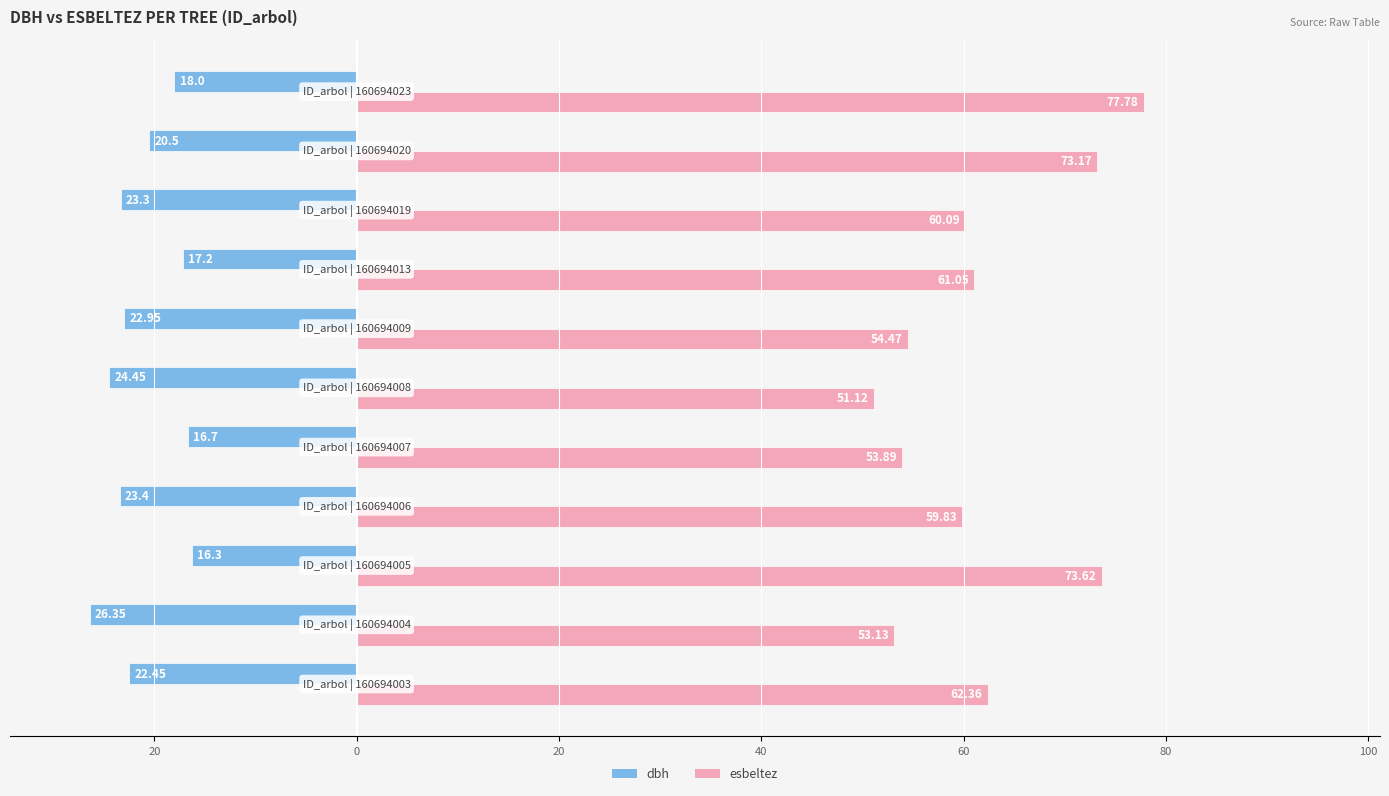

Reading left to right, what are all the values shown in this chart?

dbh: -22.4	-26.4	-16.3	-23.4	-16.7	-24.4	-22.9	-17.2	-23.3	-20.5	-18.0
esbeltez: 62.4	53.1	73.6	59.8	53.9	51.1	54.5	61.0	60.1	73.2	77.8